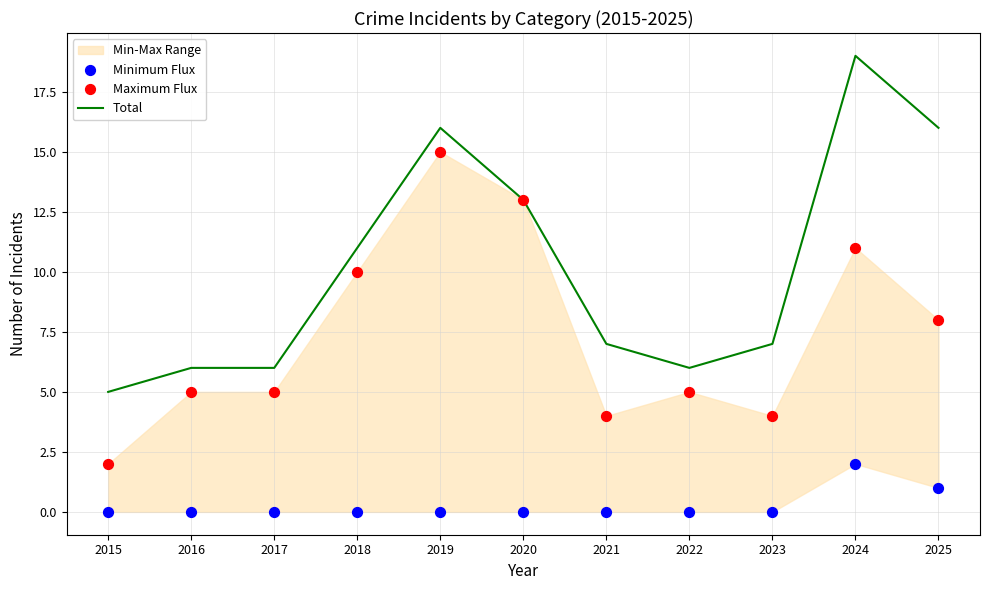

At which label does Total reach its peak?

2024